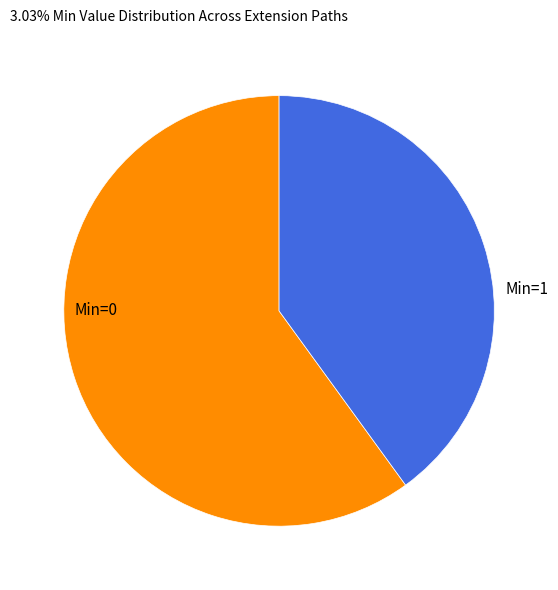

How many segments does this pie chart have?

2